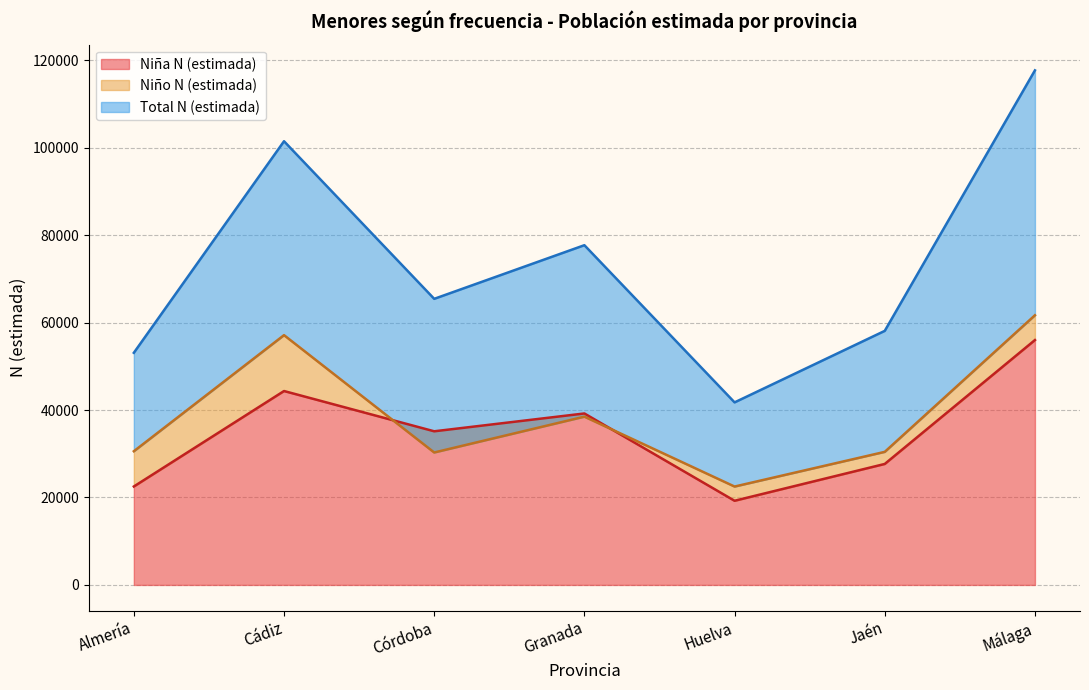

Is the value of Niño N (estimada) at Cádiz greater than the value of Niña N (estimada) at Cádiz?

Yes